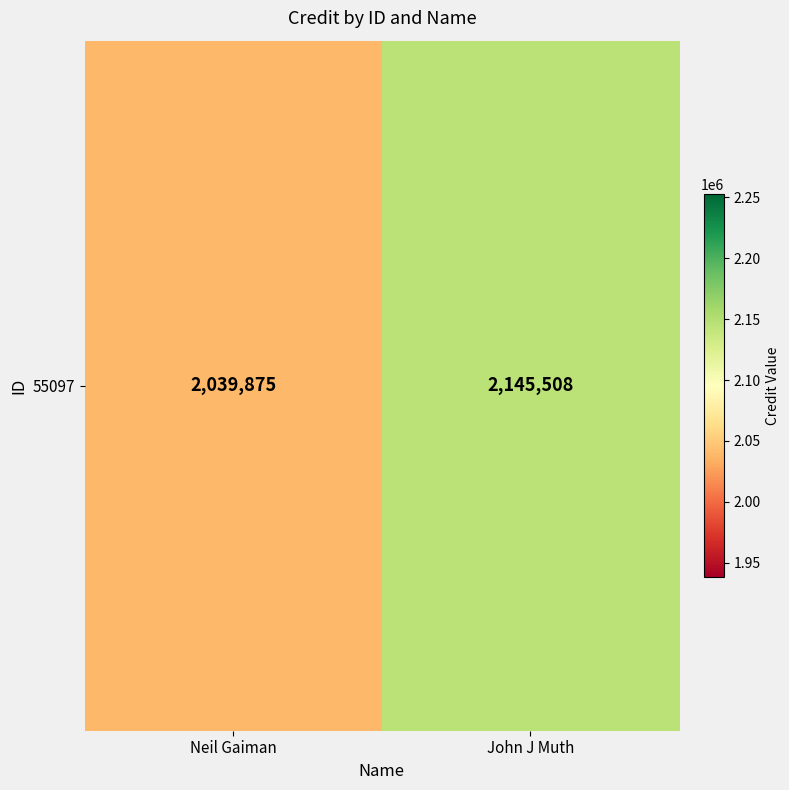

Rank the categories by value from highest to lowest.

John J Muth, Neil Gaiman